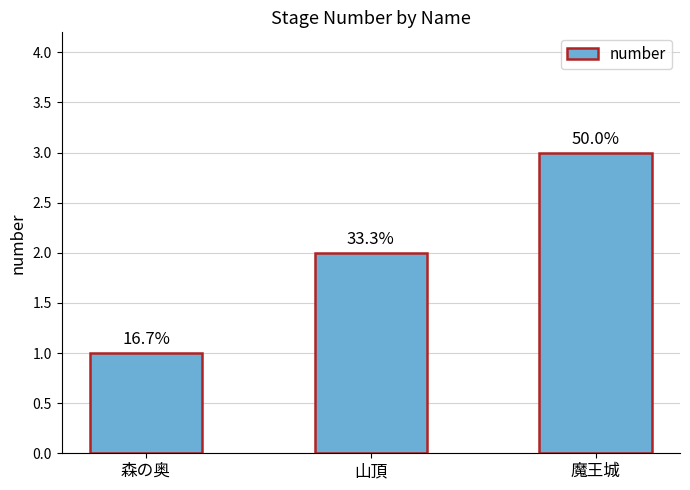

How many bars are there in total?

3